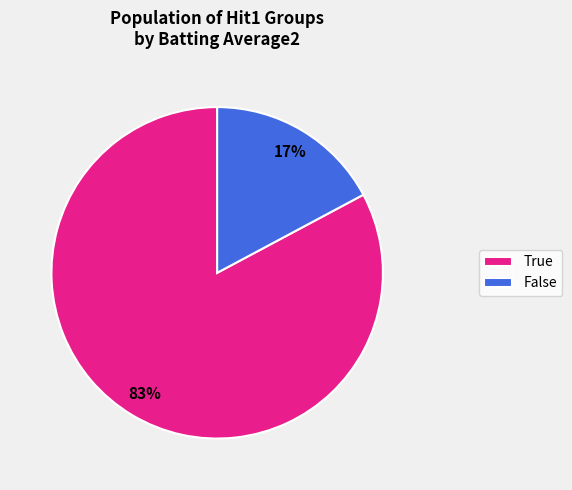

Is True the majority of the pie?

Yes